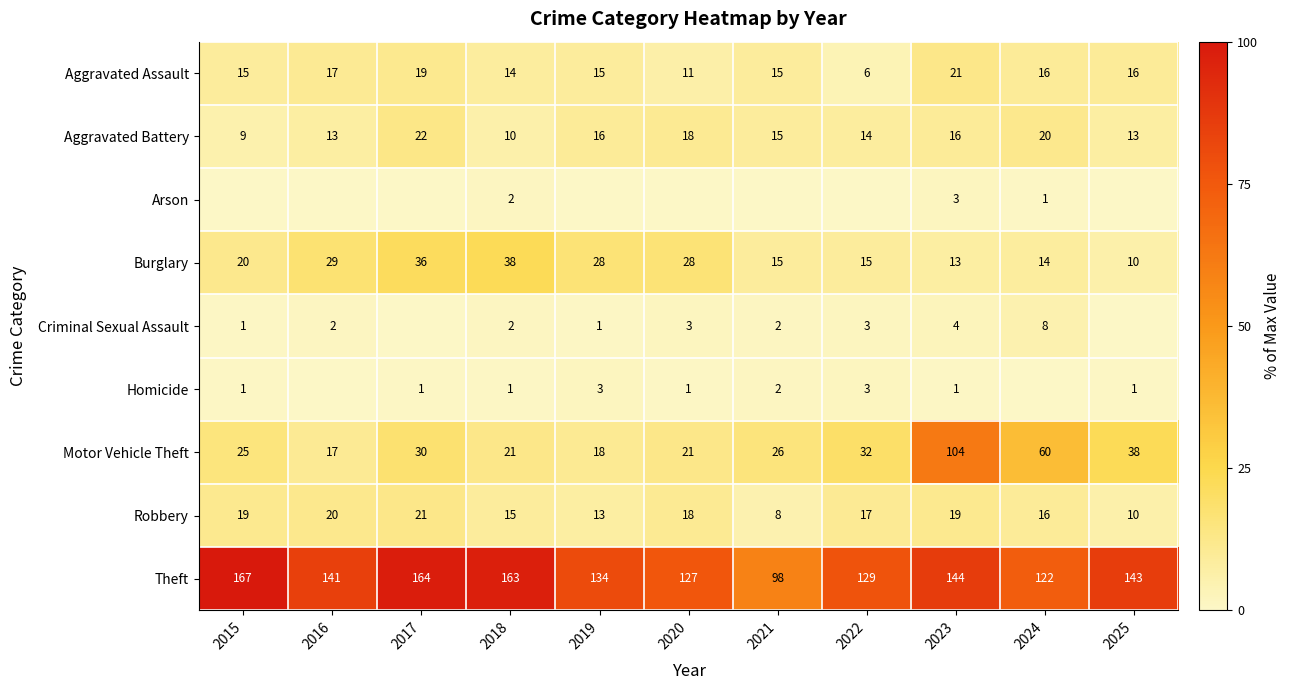

How many categories are shown in the chart?

11